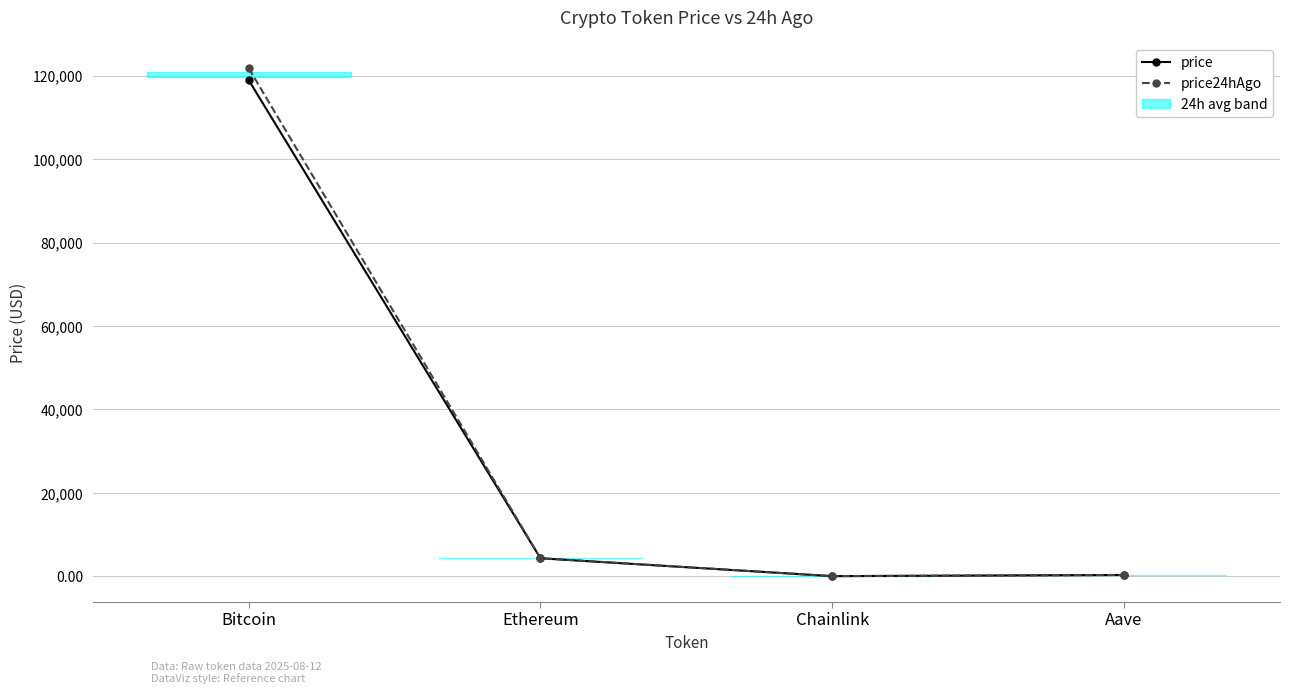

Which series has the widest spread of values?

price24hAgo